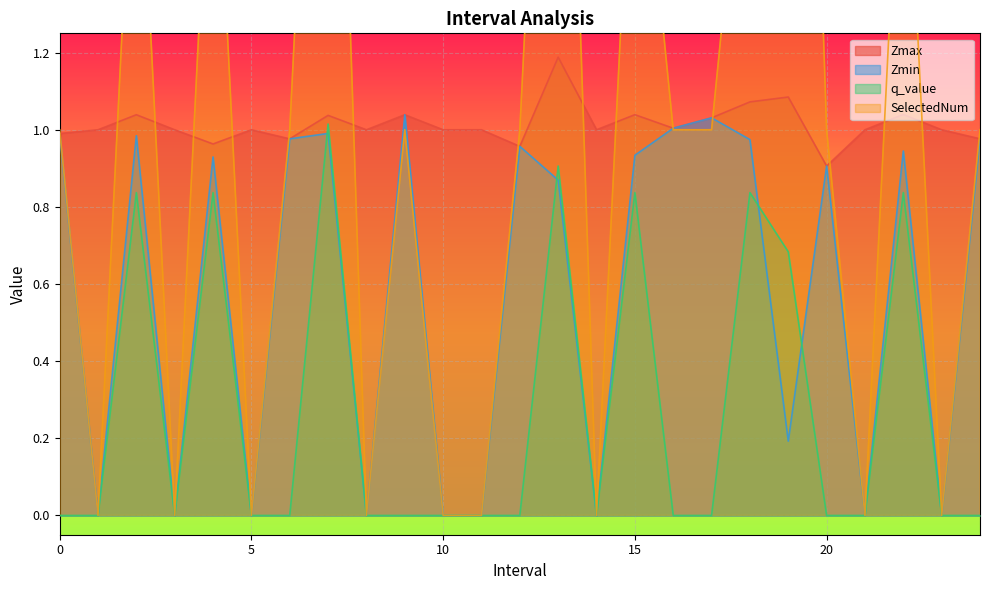

Is the value of SelectedNum at 24.0 greater than the value of Zmin at 23.0?

Yes